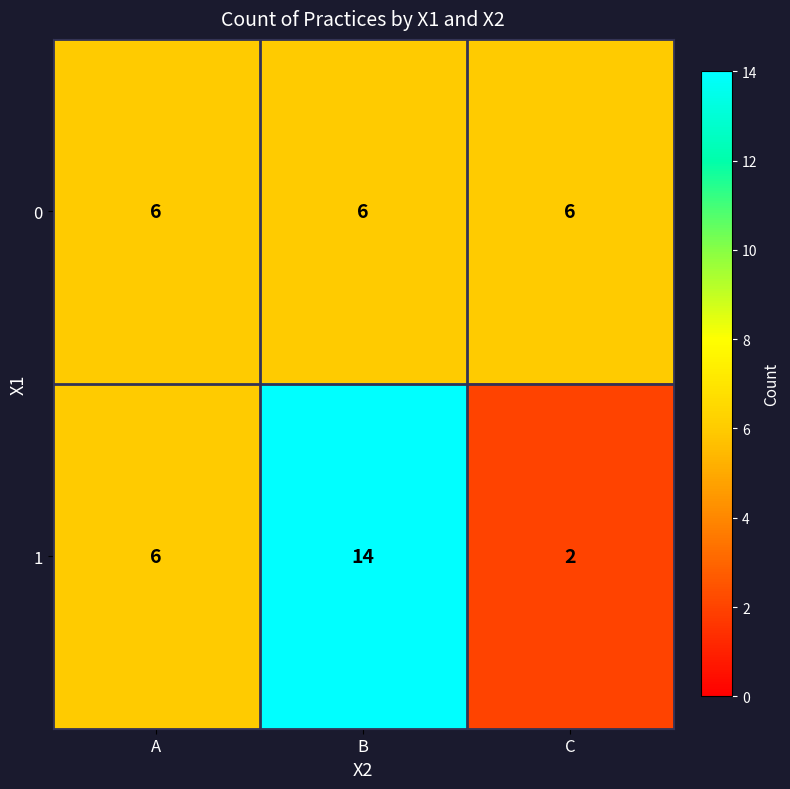

Rank the series by their average value, from highest to lowest.

1, 0